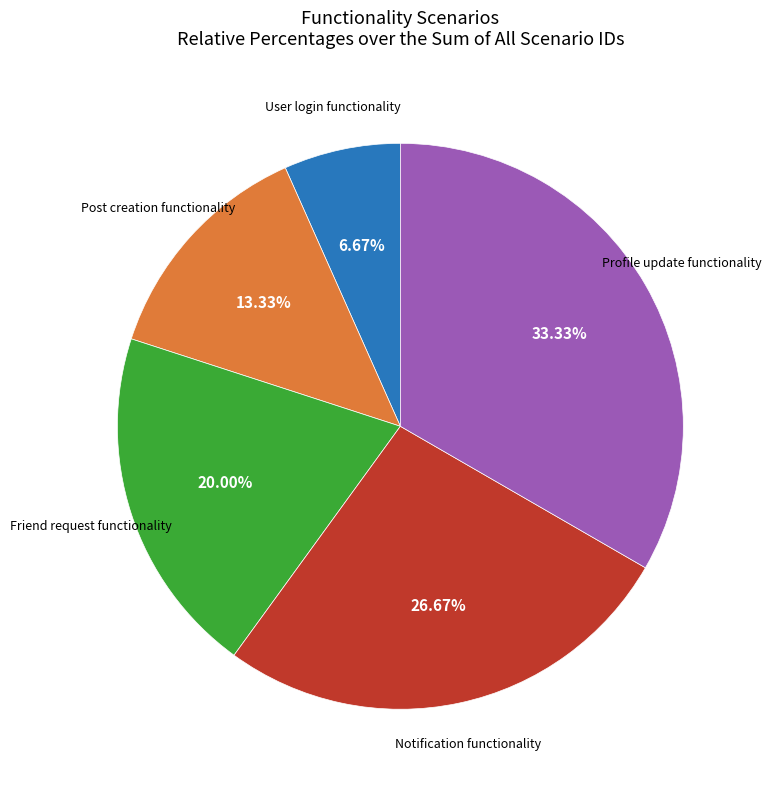

Is there a majority slice in this chart?

No